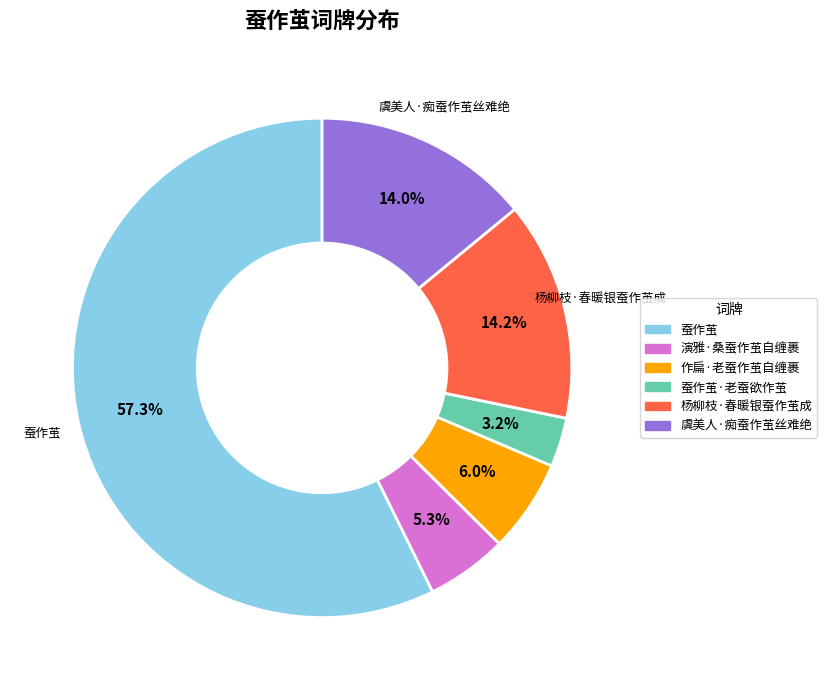

Does any single category account for the majority?

Yes